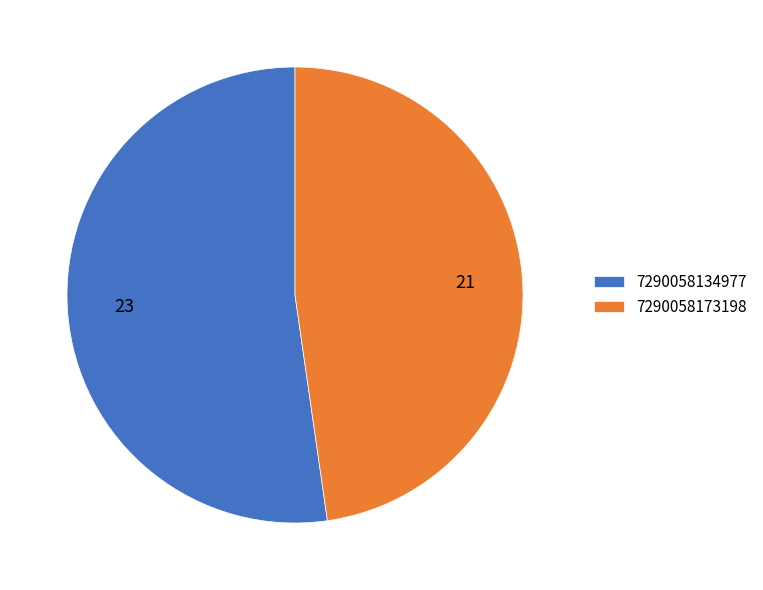

Which has a higher value, 7290058134977 or 7290058173198?

7290058134977